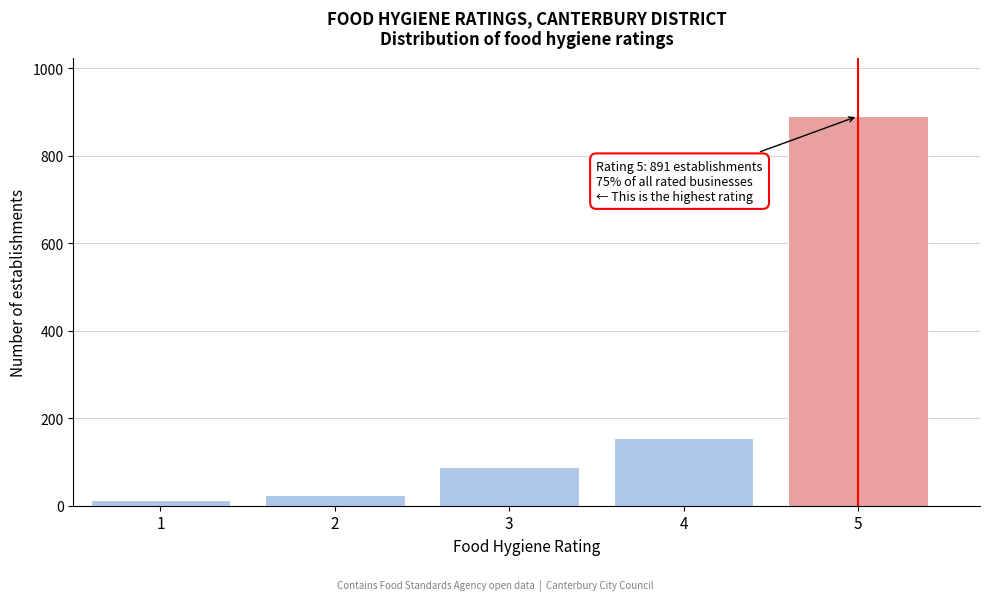

Reading left to right, what are all the values shown in this chart?

1=14	2=24	3=89	4=156	5=891